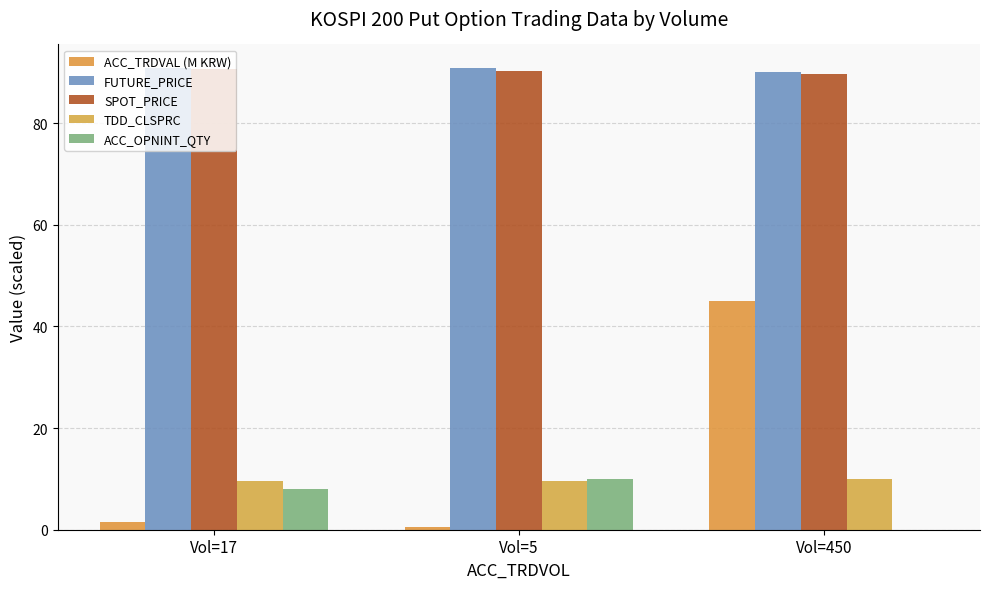

True or false: ACC_OPNINT_QTY has a value of 16.1 at Vol=5.

False